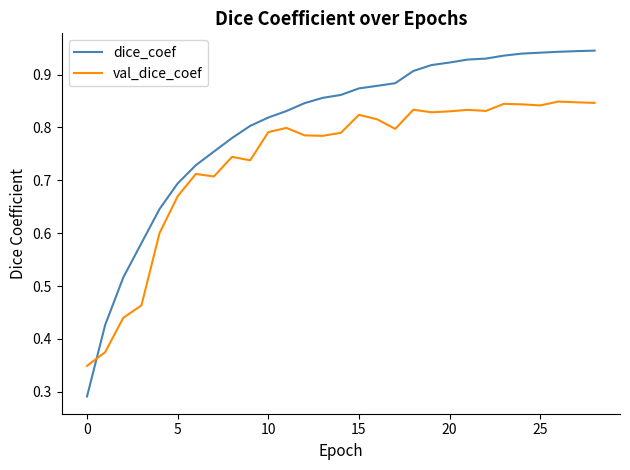

Which series has the largest total across all categories?

dice_coef